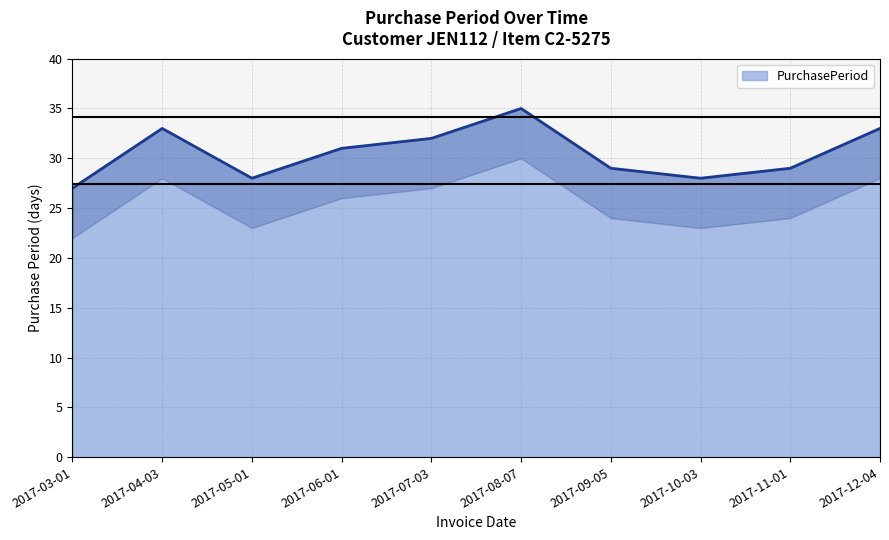

Does the chart display data point markers on the line(s)?

No